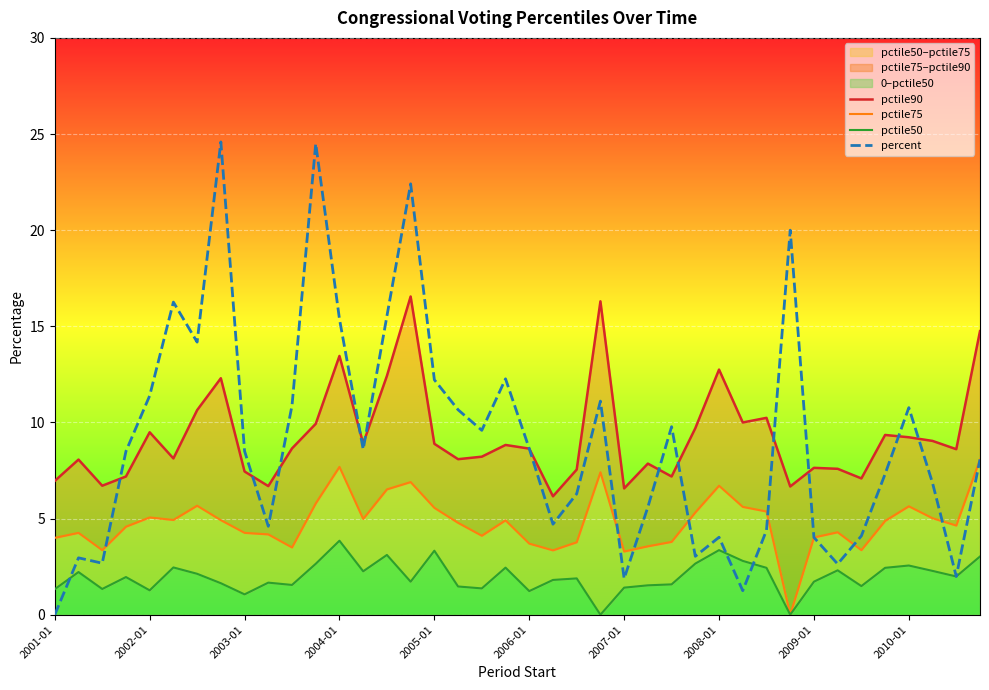

List the series in order of their peak value, highest first.

percent, pctile90, pctile75, pctile50